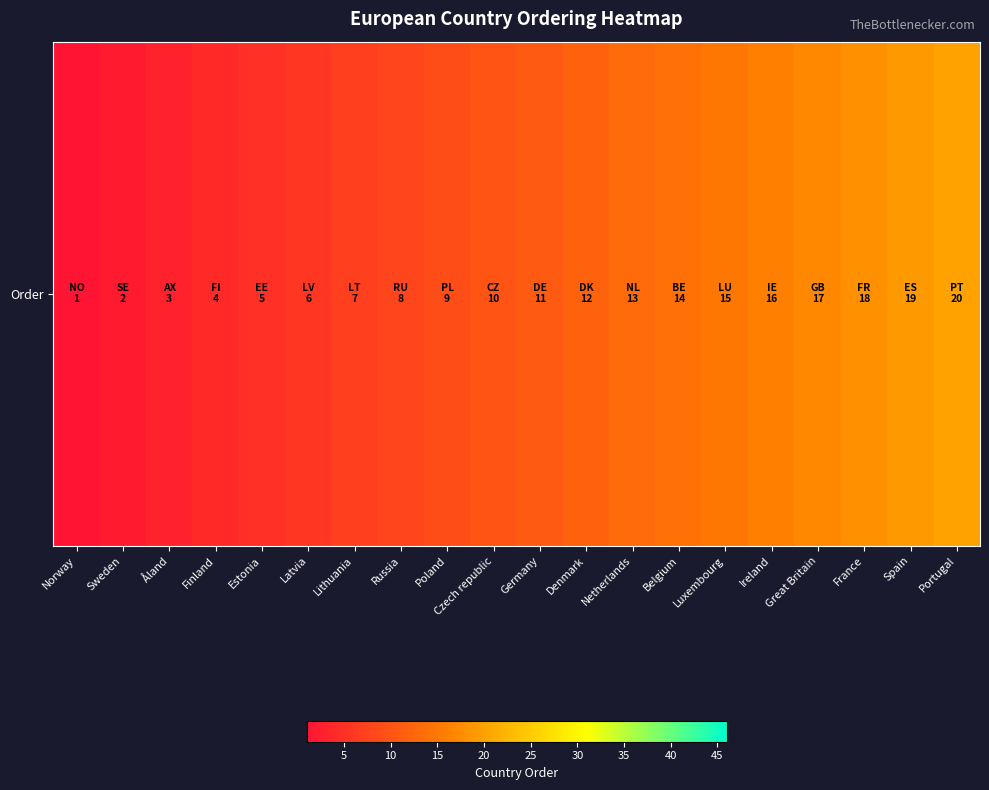

Where does the data first go above 11?

Denmark